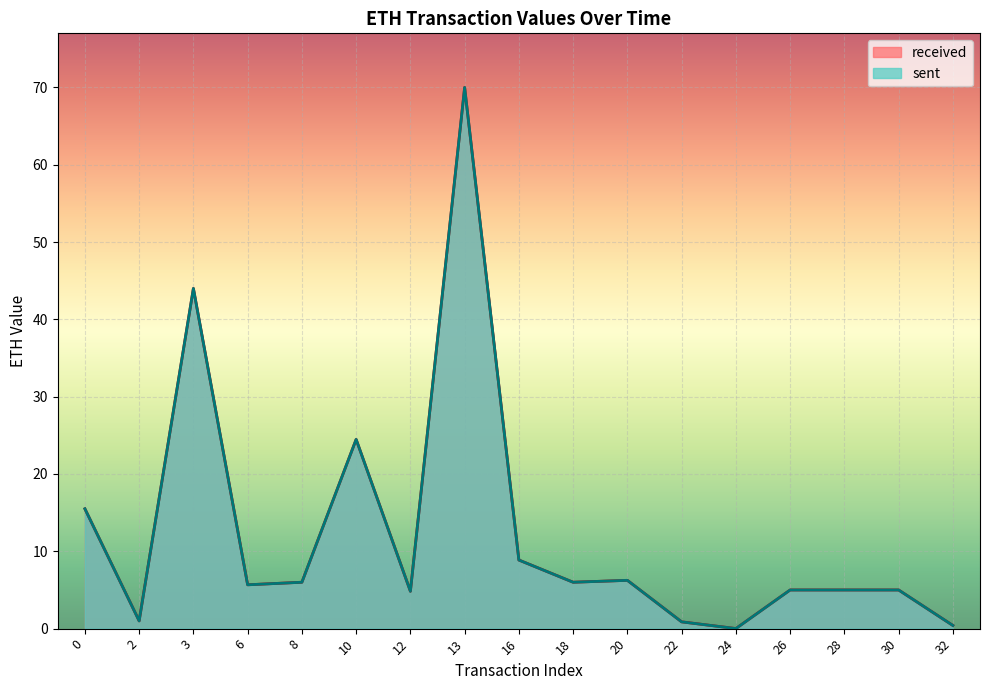

List the series in order of their peak value, lowest first.

sent, received